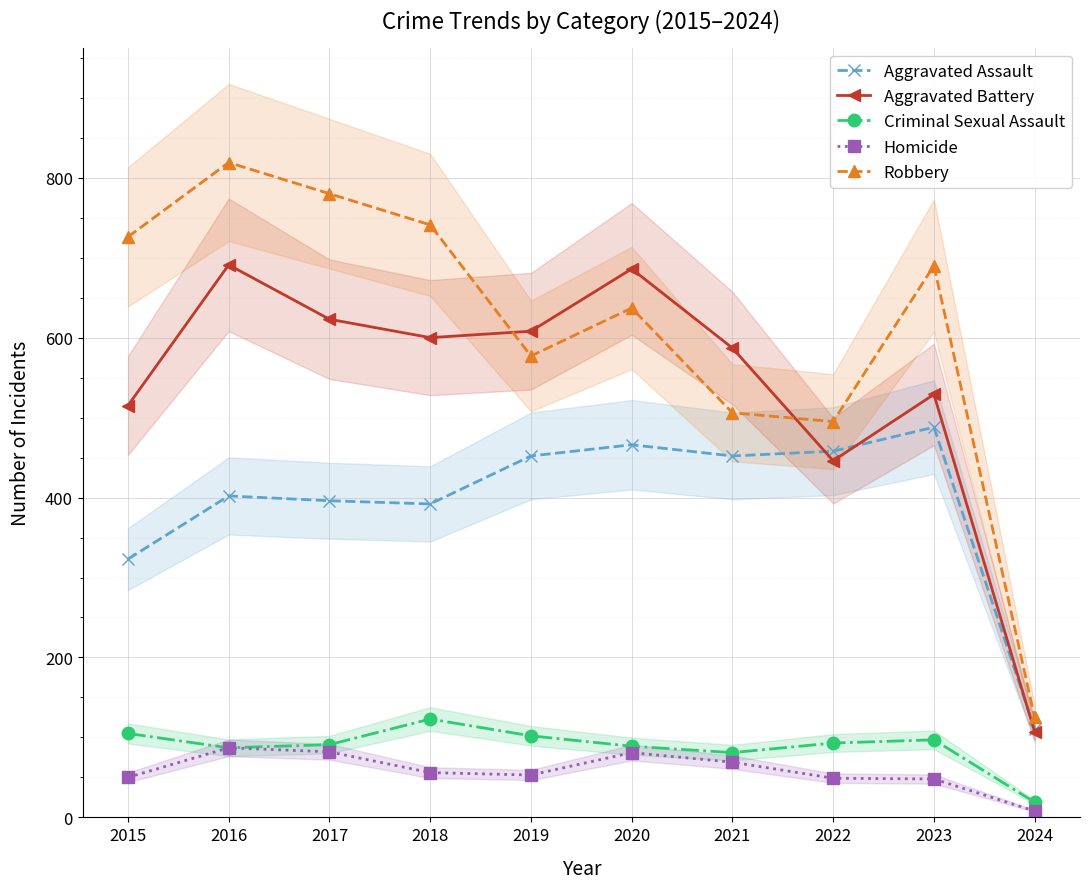

How many interior local valleys does the Aggravated Assault series have?

2